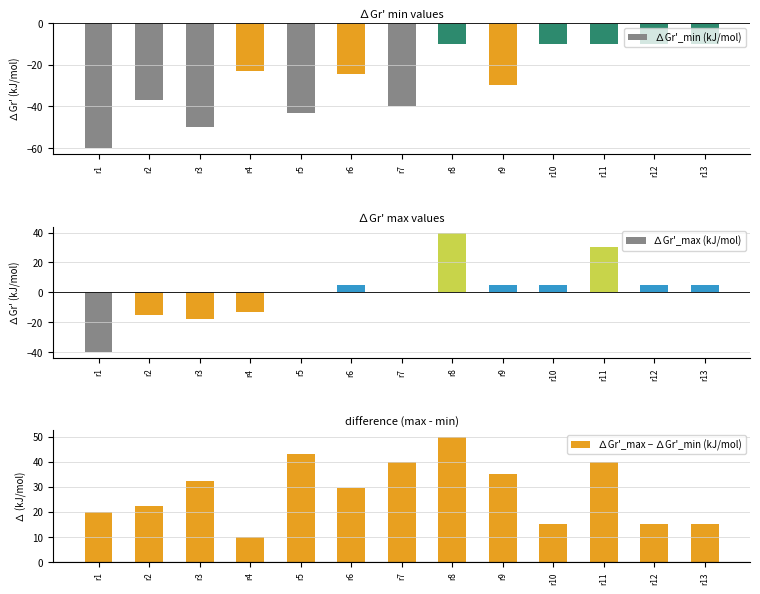

Rank the series at r10 from highest to lowest value.

∆Gr'_max − ∆Gr'_min (kJ/mol), ∆Gr'_max (kJ/mol), ∆Gr'_min (kJ/mol)